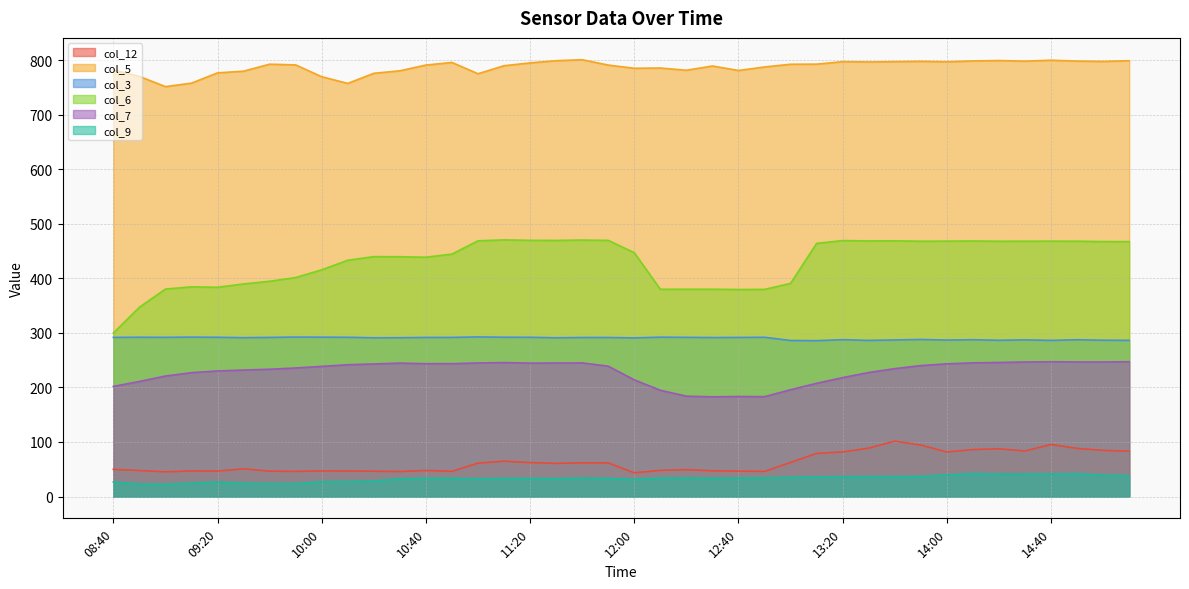

Rank the categories by col_5 value from highest to lowest.

11:40, 14:40, 14:20, 11:30, 15:10, 14:10, 14:50, 14:30, 13:50, 15:00, 13:40, 13:20, 14:00, 13:30, 10:50, 11:20, 13:10, 09:40, 13:00, 09:50, 10:40, 11:50, 11:10, 12:30, 12:50, 12:10, 12:00, 08:40, 12:20, 12:40, 10:30, 09:30, 09:20, 10:20, 11:00, 08:50, 10:00, 09:10, 10:10, 09:00